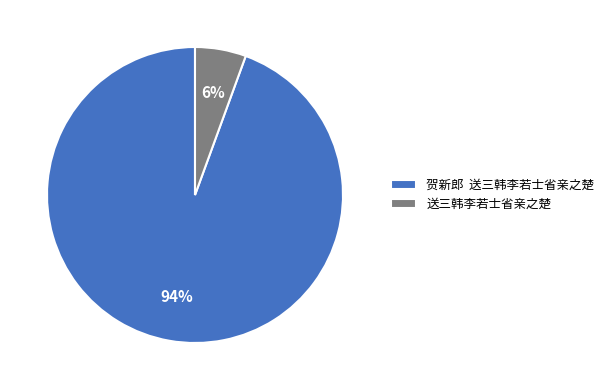

Rank the categories by value from highest to lowest.

贺新郎 送三韩李若士省亲之楚, 送三韩李若士省亲之楚